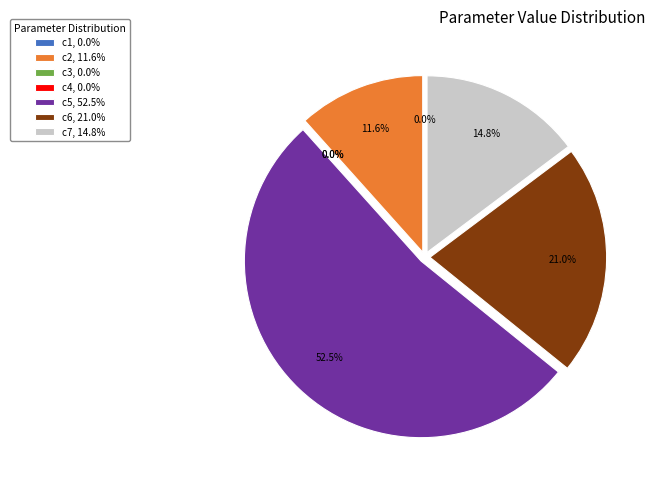

How many segments does this pie chart have?

7